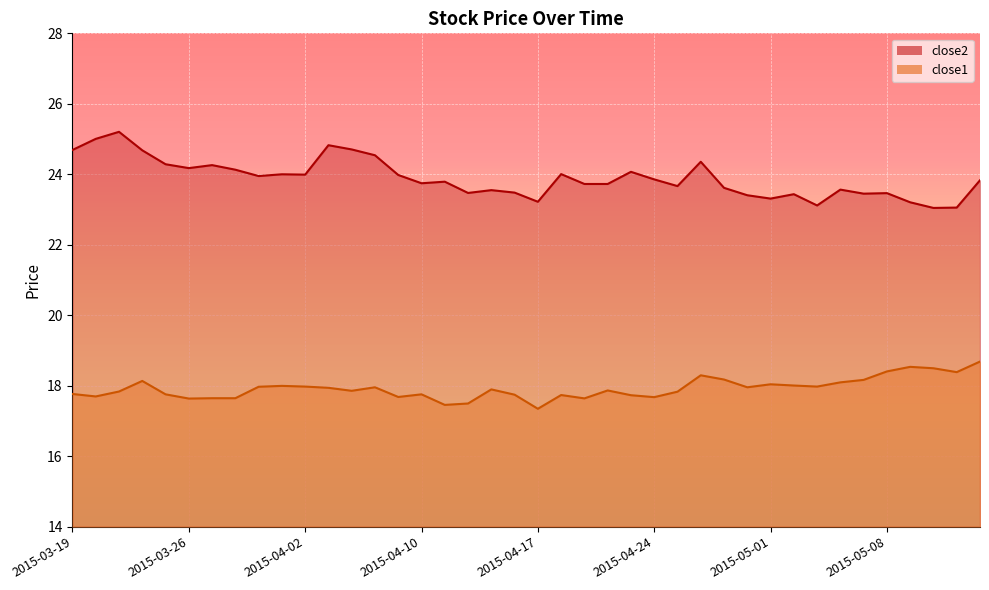

At which category does close1 reach its first local valley?

2015-03-20